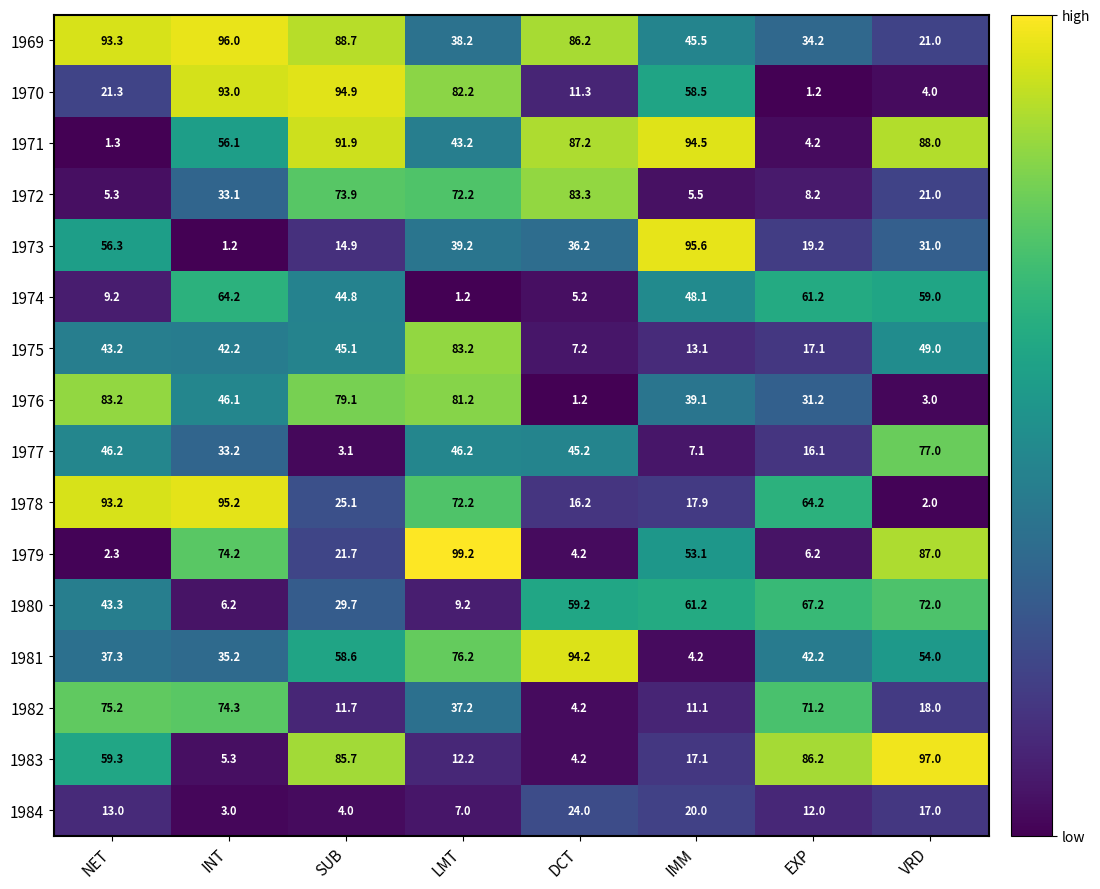

What is the average value of the 1973 series?

36.7